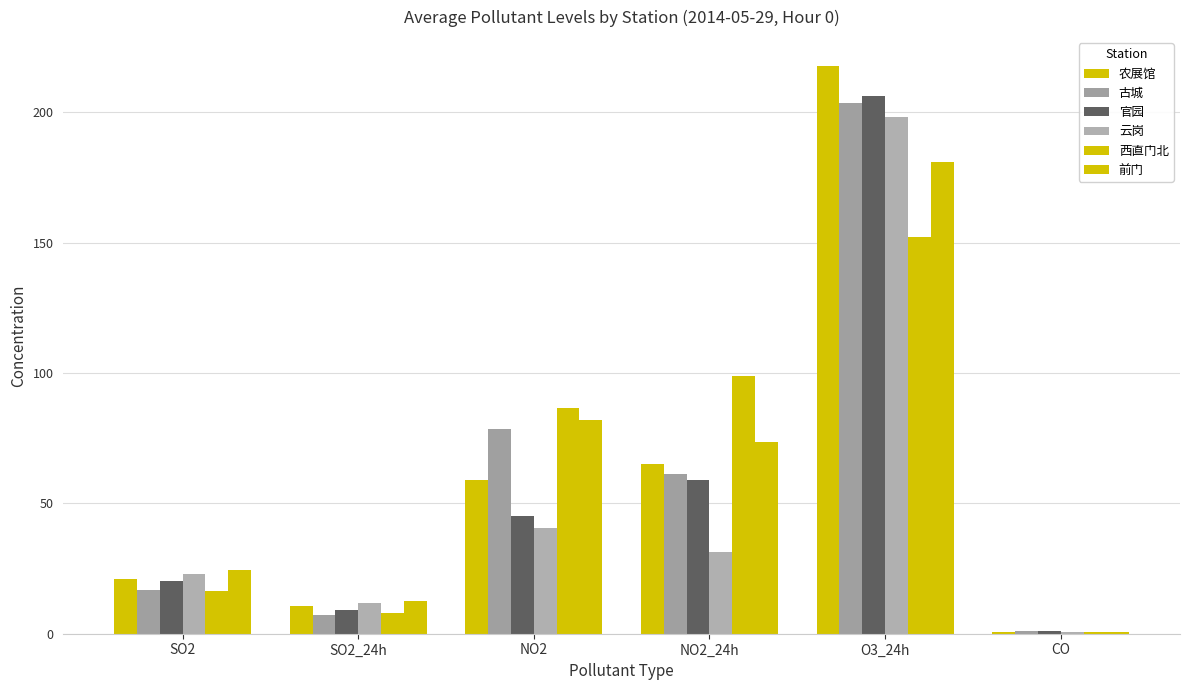

What value does the 西直门北 series have at SO2_24h?

7.8